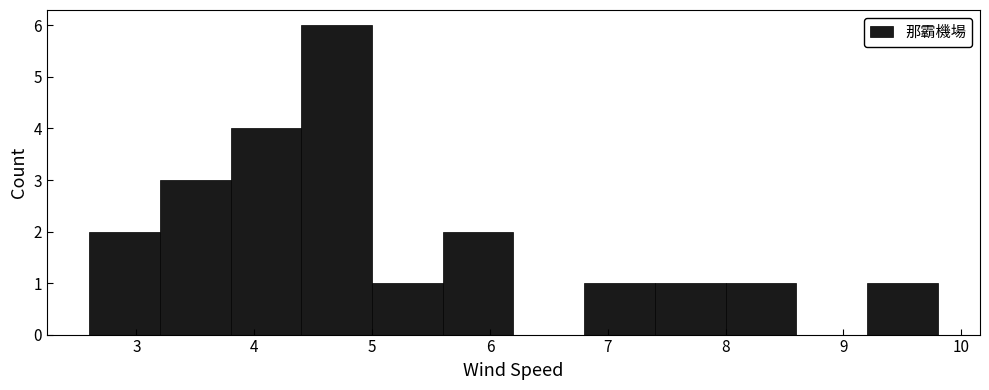

Reading left to right, list every bar in this chart as the range it spans on the x-axis followed by its height. The values are not printed on the chart, so give them approximately, as read against the axis.

2.6 to 3.2: 2
3.2 to 3.8: 3
3.8 to 4.4: 4
4.4 to 5.0: 6
5.0 to 5.6: 1
5.6 to 6.2: 2
6.2 to 6.8: 0
6.8 to 7.4: 1
7.4 to 8.0: 1
8.0 to 8.6: 1
8.6 to 9.2: 0
9.2 to 9.8: 1